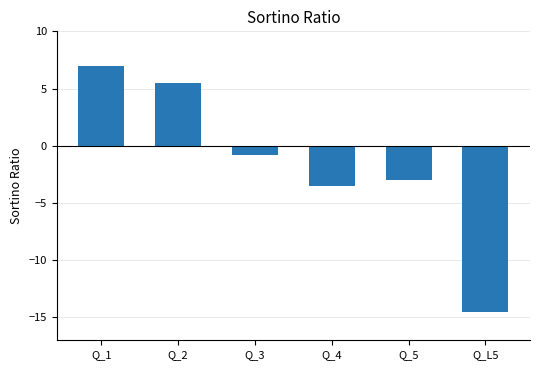

Between Q_5 and Q_L5, which is larger?

Q_5